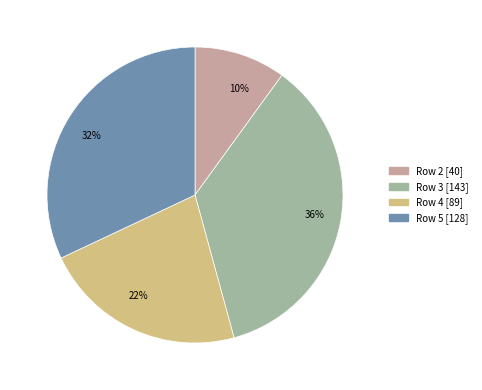

To the nearest percent, what is the combined percentage of 36% and 10%?

46%